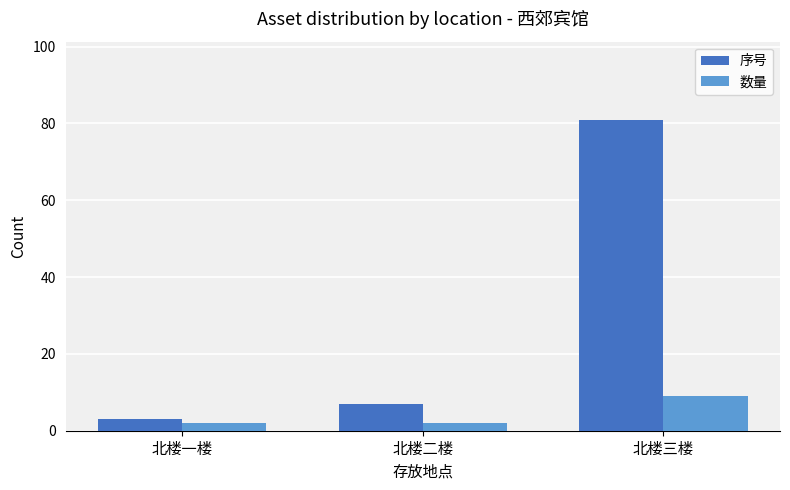

What is the value of the 序号 bar at the 1st from the left?

3